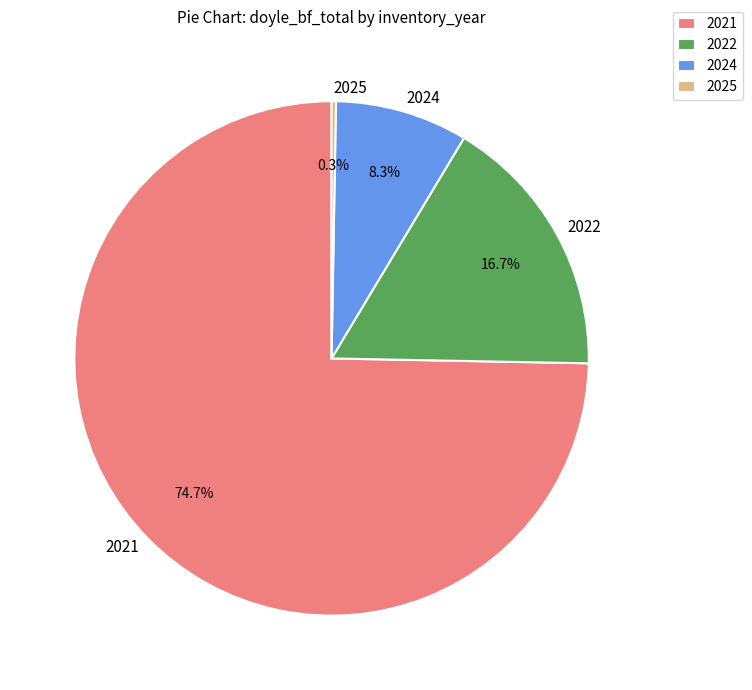

What is the largest slice in the pie chart?

2021